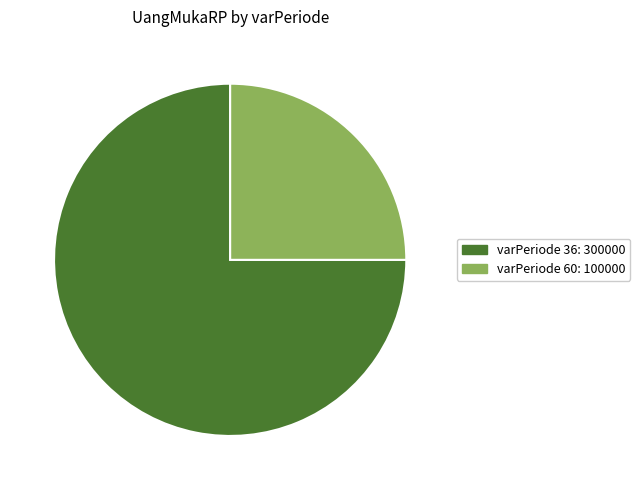

Rank the categories by value from highest to lowest.

varPeriode 36: 300000, varPeriode 60: 100000